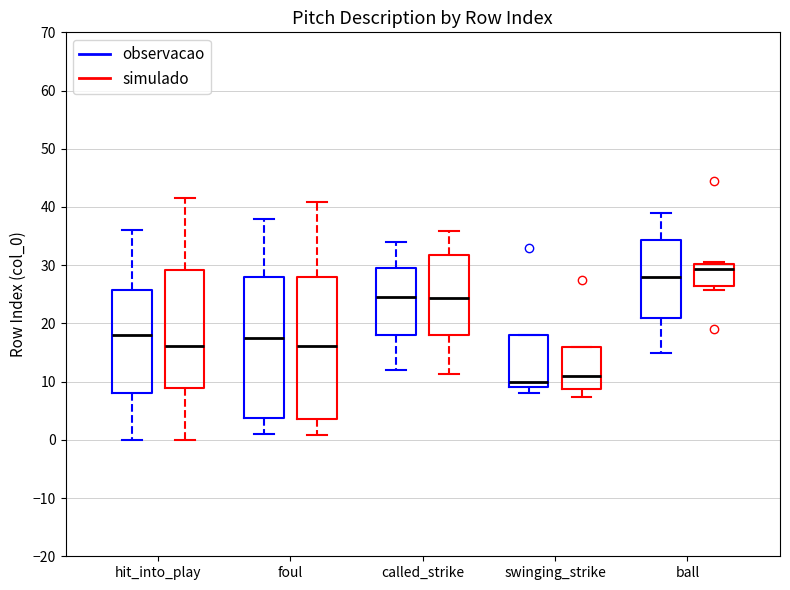

Which box's median line is the lowest?

swinging_strike (observacao)